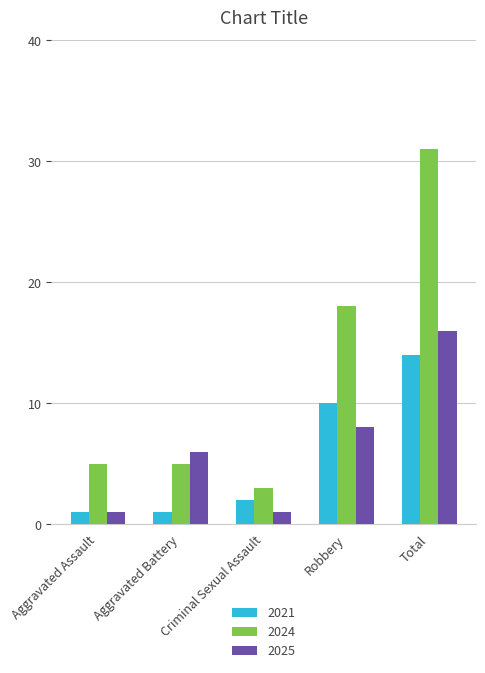

How many bars are there in total?

15